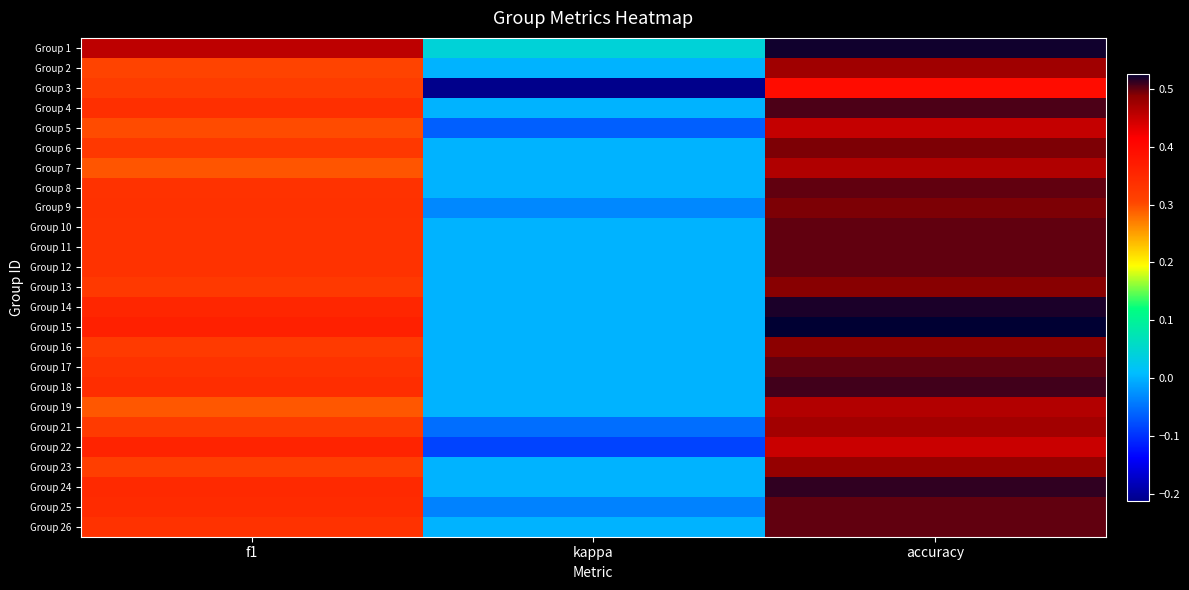

What is the maximum value shown in the chart?

0.5